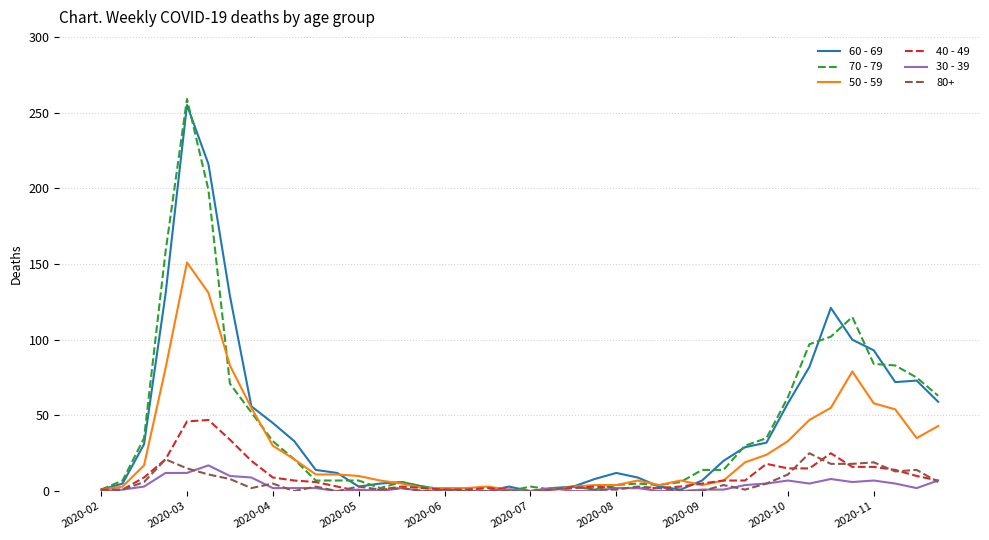

Which series has the largest range (max minus min)?

70 - 79